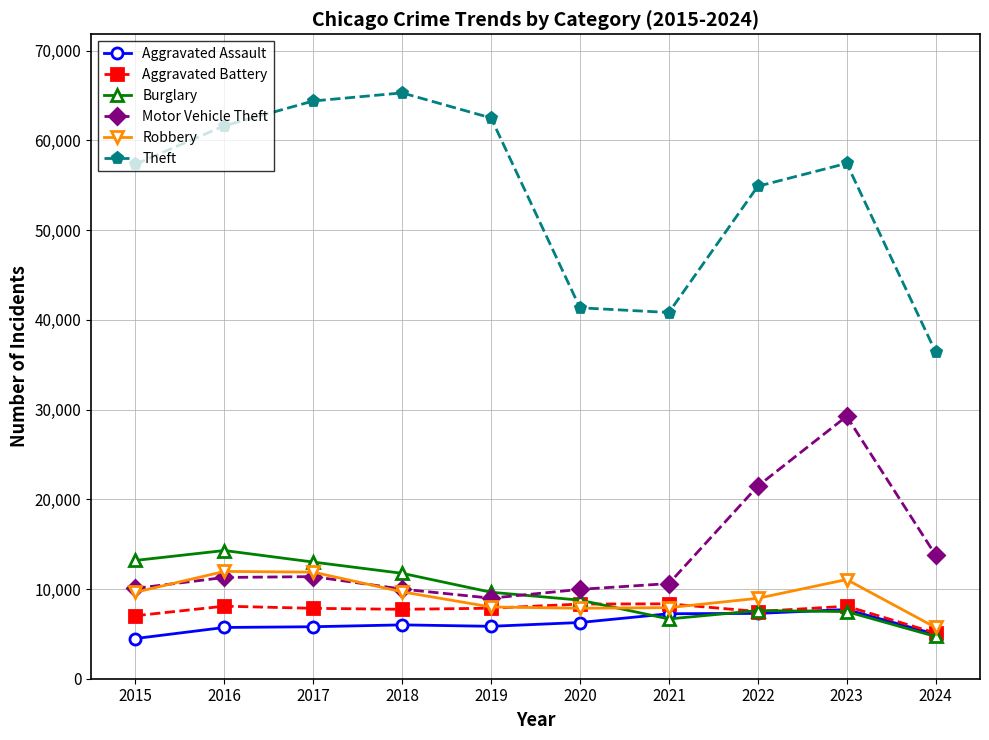

What is the sum of the Aggravated Assault values at 2016 and 2020?

11978